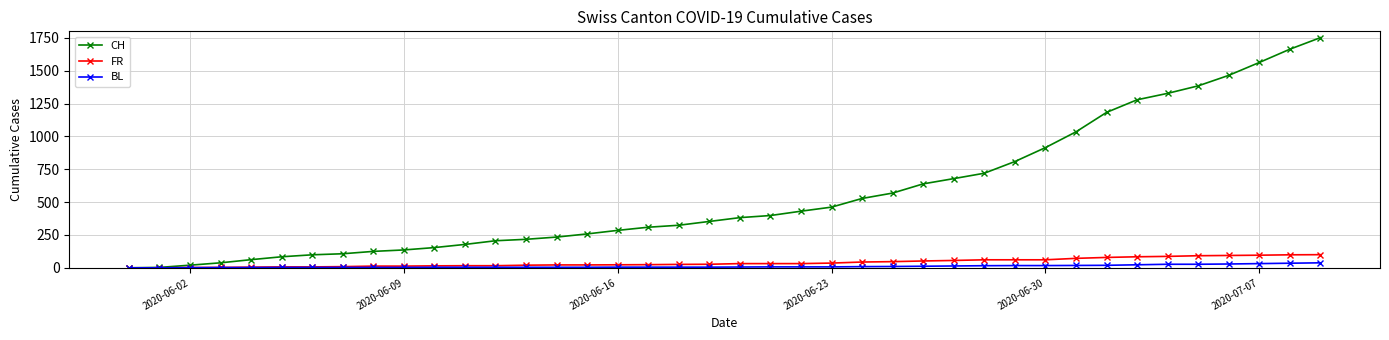

At how many categories does at least one series exceed 940?

9